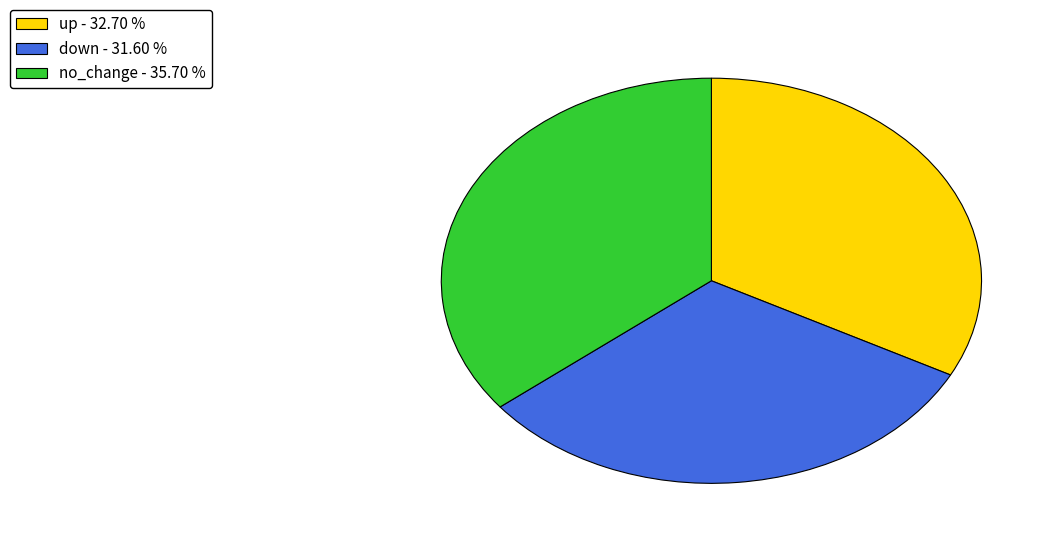

What is the largest slice in the pie chart?

no_change - 35.70 %